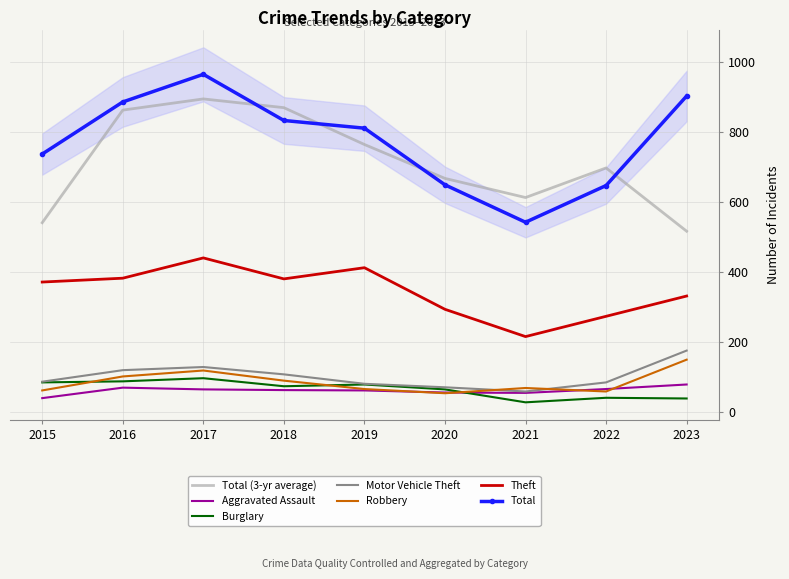

What is the maximum value for Robbery?

150.0